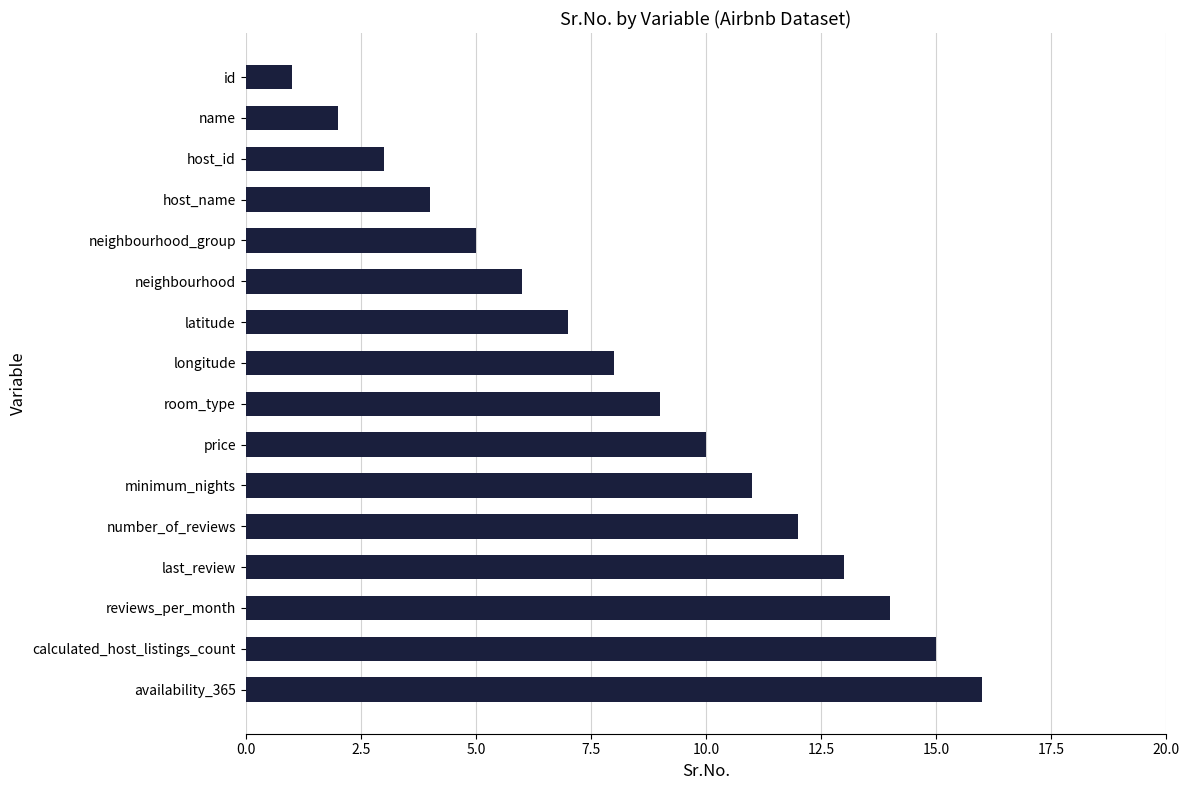

Is it true that the value at id is 1?

True